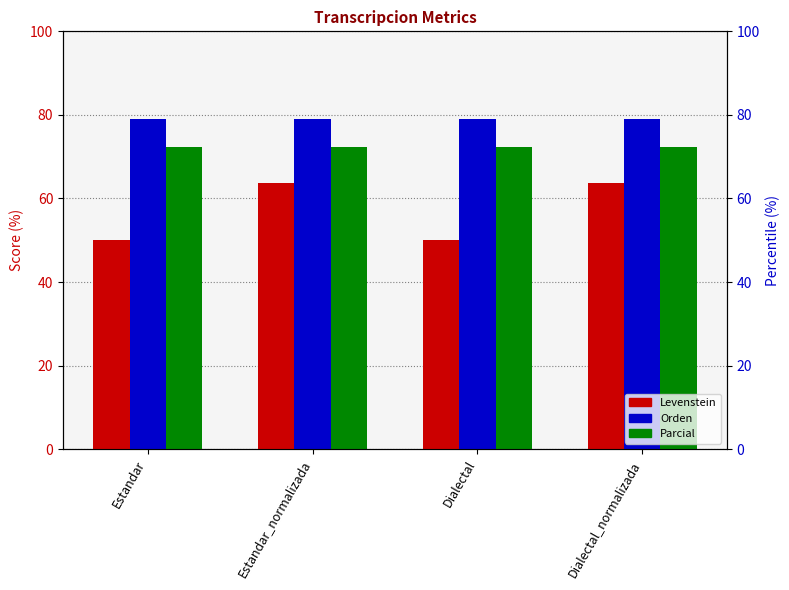

Reading left to right, transcribe all the data shown in this chart.

Levenstein: 50.0	63.6	50.0	63.6
Orden: 78.9	78.9	78.9	78.9
Parcial: 72.2	72.2	72.2	72.2